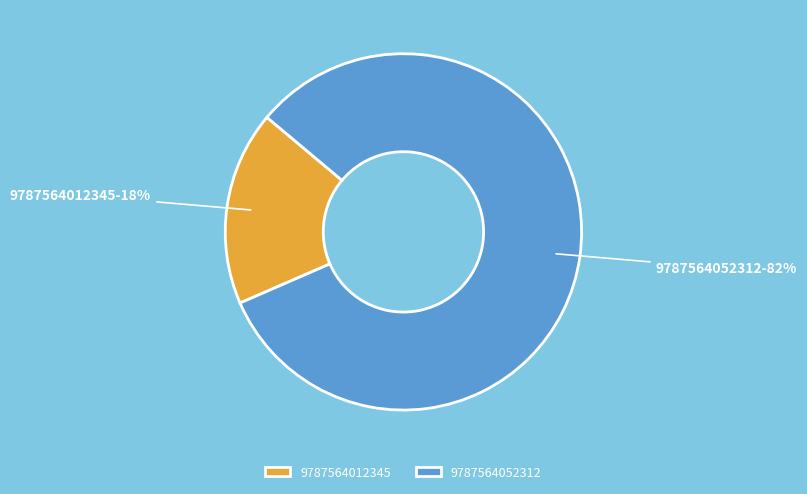

What percentage is the 9787564052312 slice, to the nearest percent?

82%